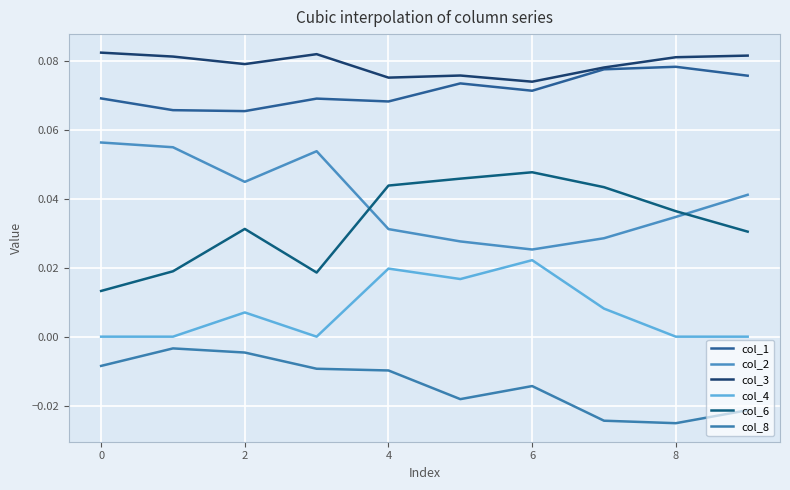

How many lines are shown in the chart?

6